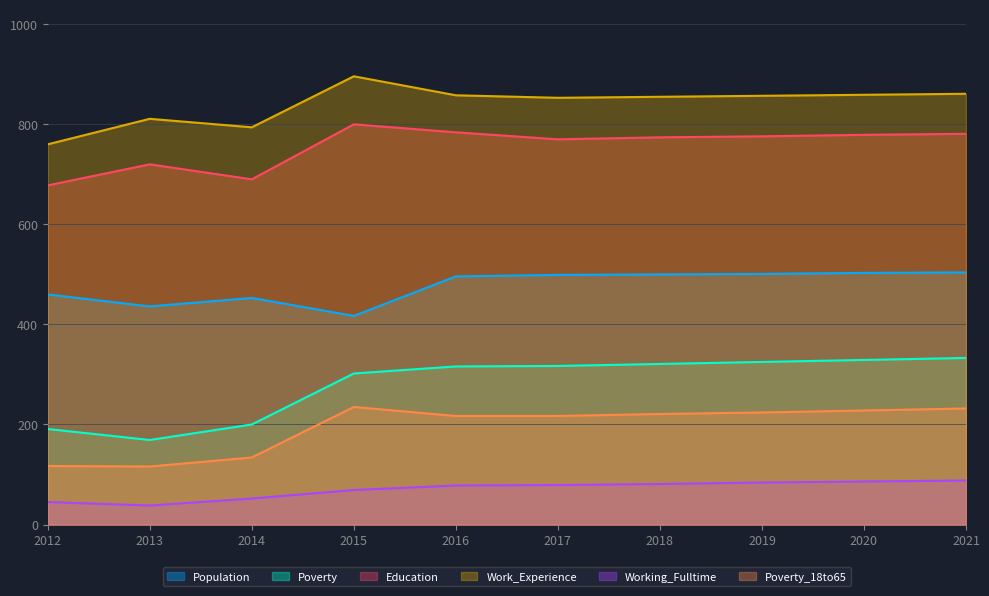

Read the Poverty_18to65 value at 2021, to the nearest 10.

230